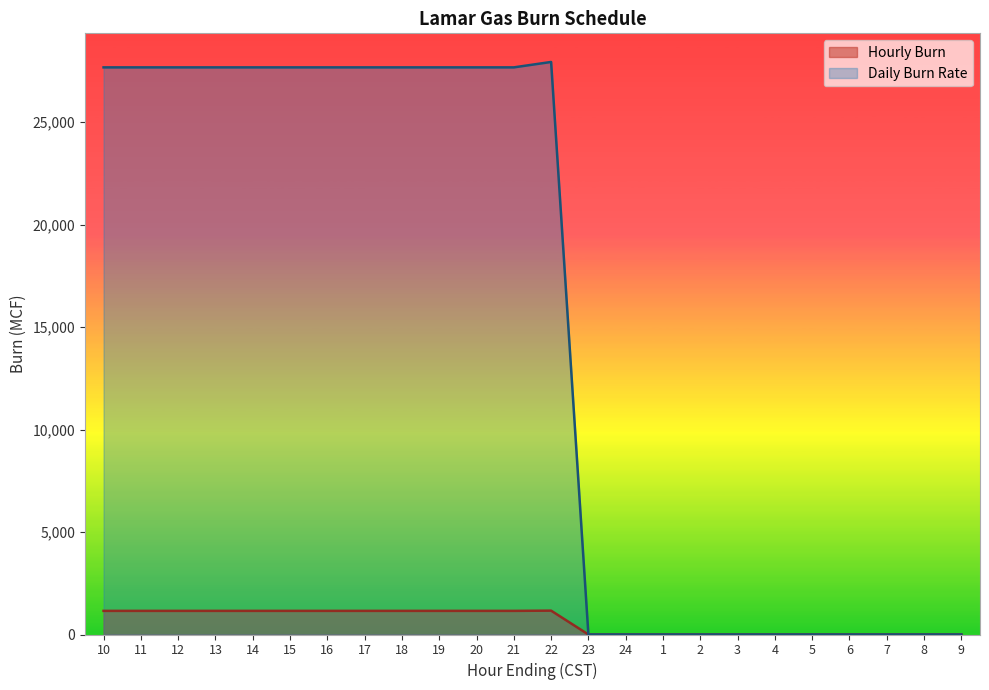

At which category does the chart reach its minimum across all series?

23